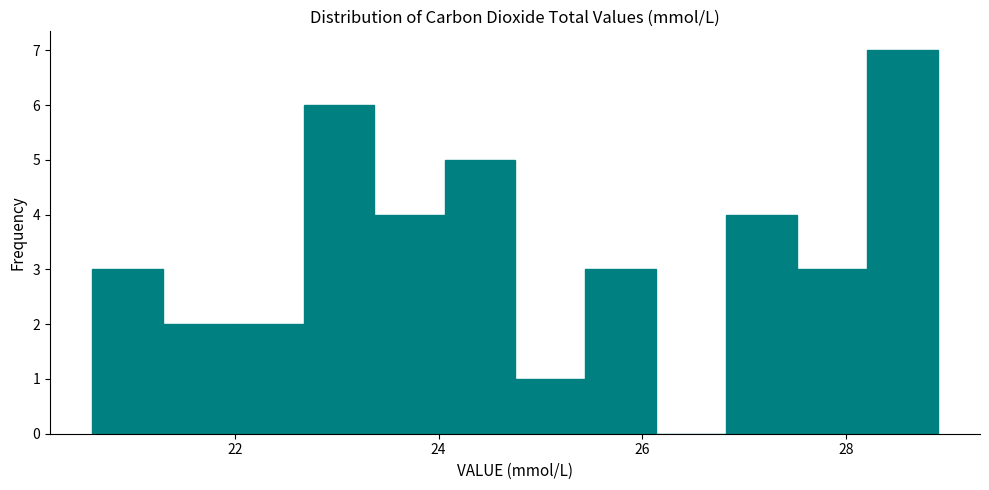

Read against the x-axis, roughly where is the centre of the tallest bar?

28.6